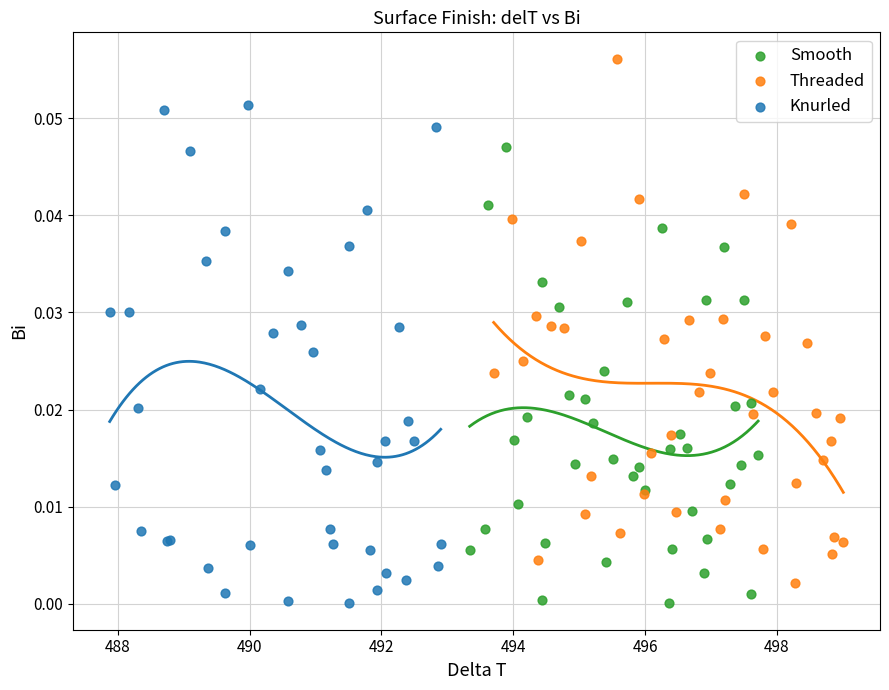

Which series has the largest Y range (max minus min)?

Threaded